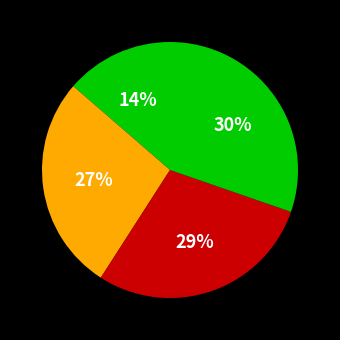

Rank the categories by value from highest to lowest.

GEO: Warning Zone, Failed to lower landing gear, Extra payload detected, Camera sensor error